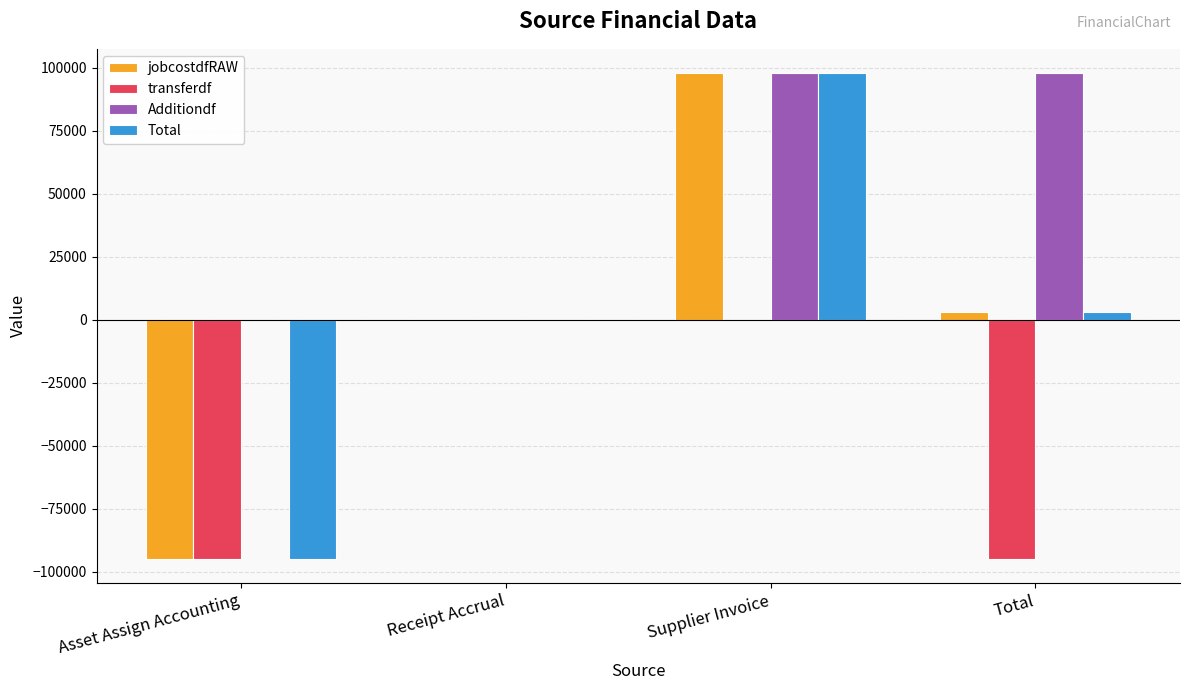

The value of Additiondf at Supplier Invoice is 24497.6. True or false?

False